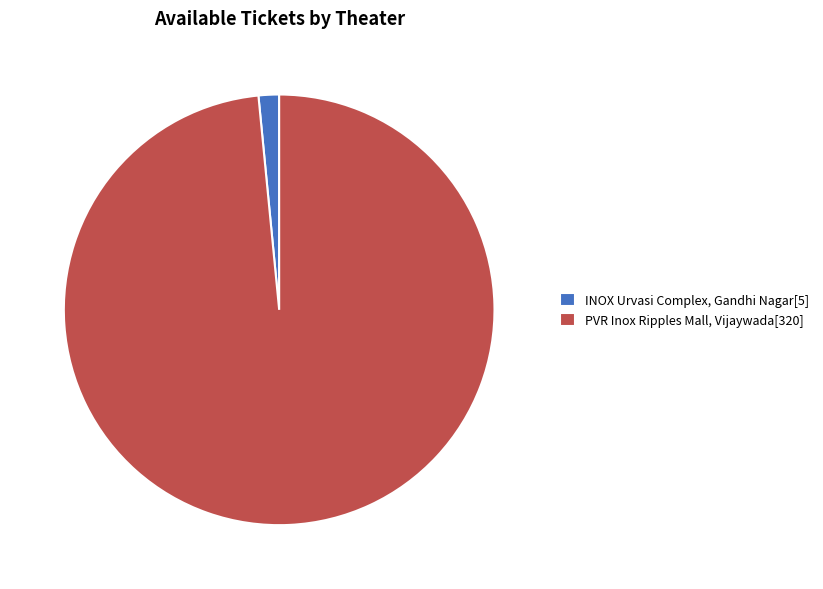

What is the ratio of the value at PVR Inox Ripples Mall, Vijaywada to the value at INOX Urvasi Complex, Gandhi Nagar?

64.0